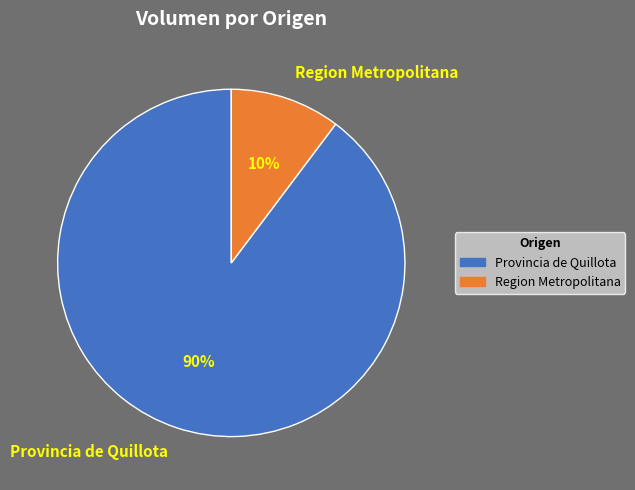

To the nearest percent, what is the combined percentage of Provincia de Quillota and Region Metropolitana?

100%